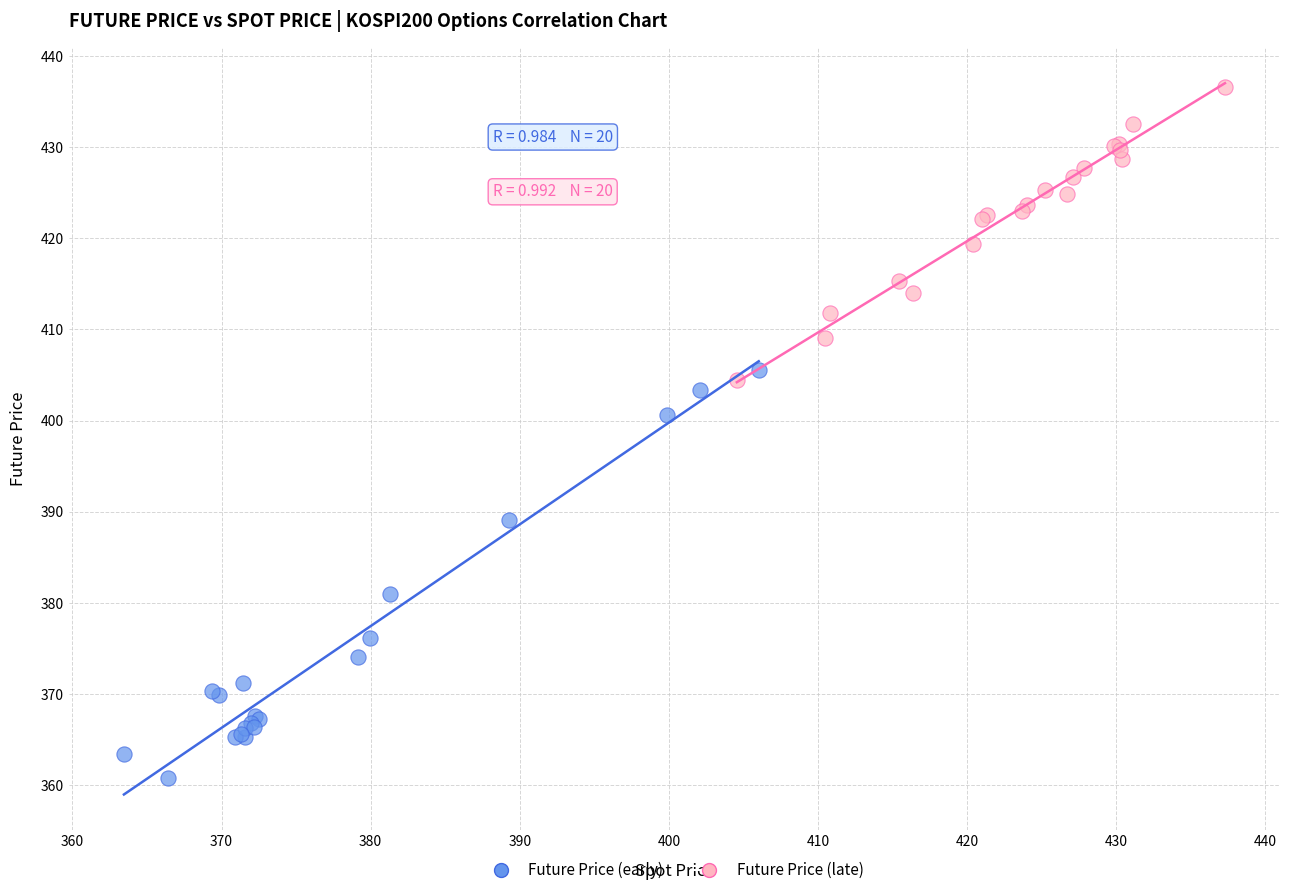

Which series reaches the minimum Y coordinate?

Future Price (early)